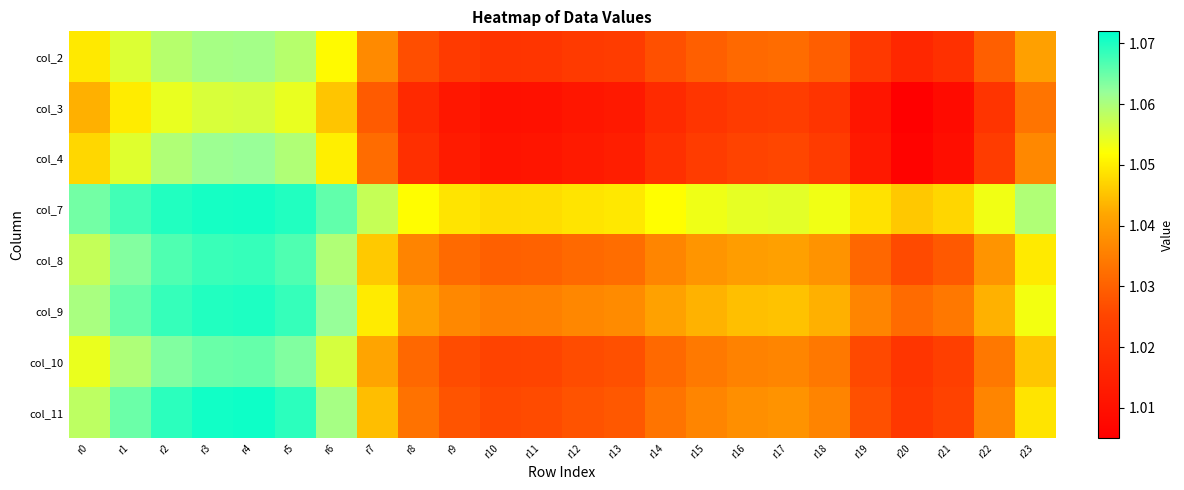

At which category is the sum across all series the highest?

r4